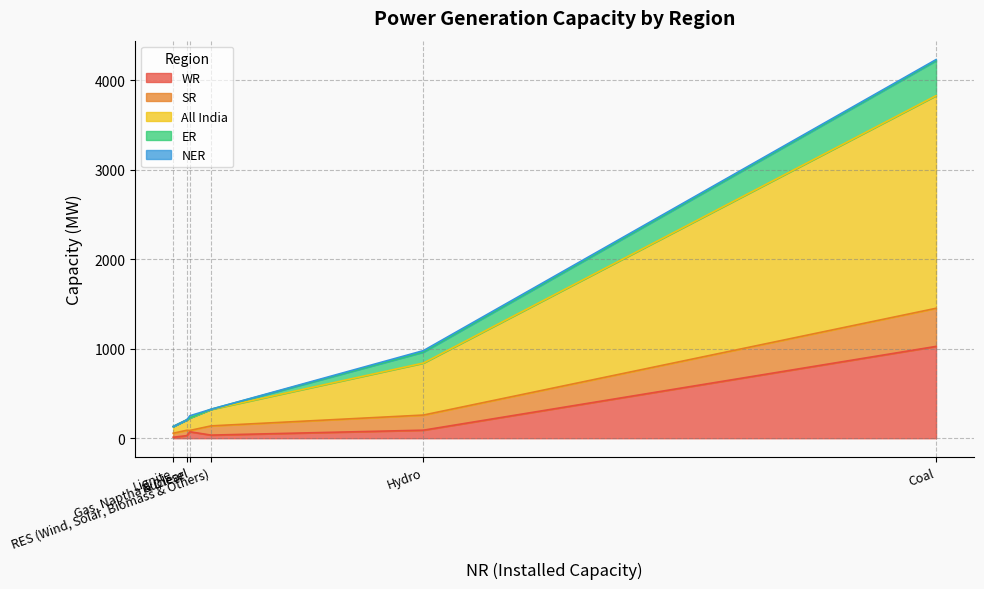

What is the label of the 5th point from the right?

Lignite